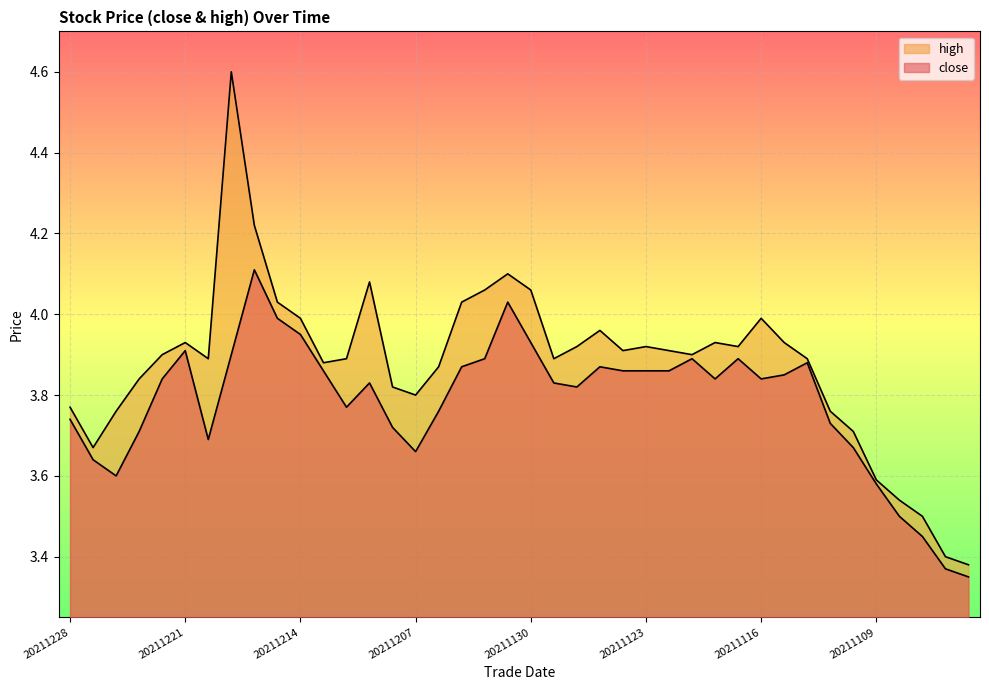

At which category does high reach its first local valley?

20211227